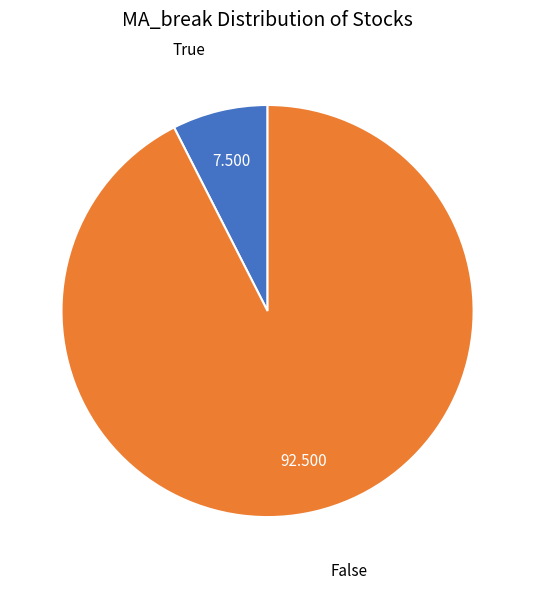

Count the number of slices in the pie.

2